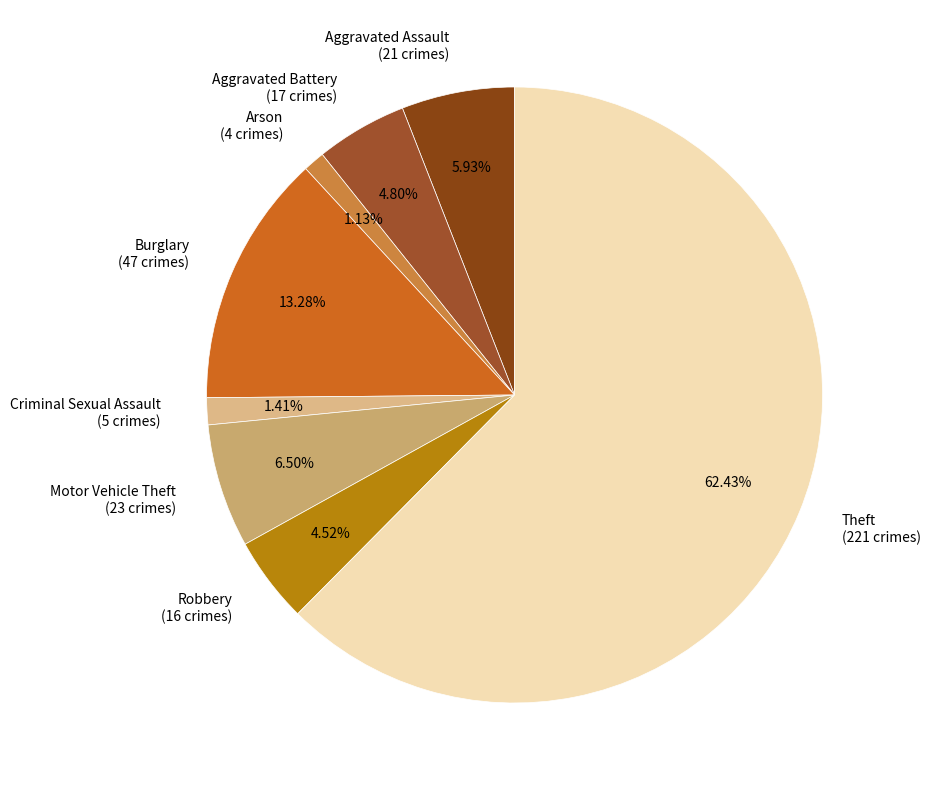

What percentage is NOT represented by Robbery?

95.5%